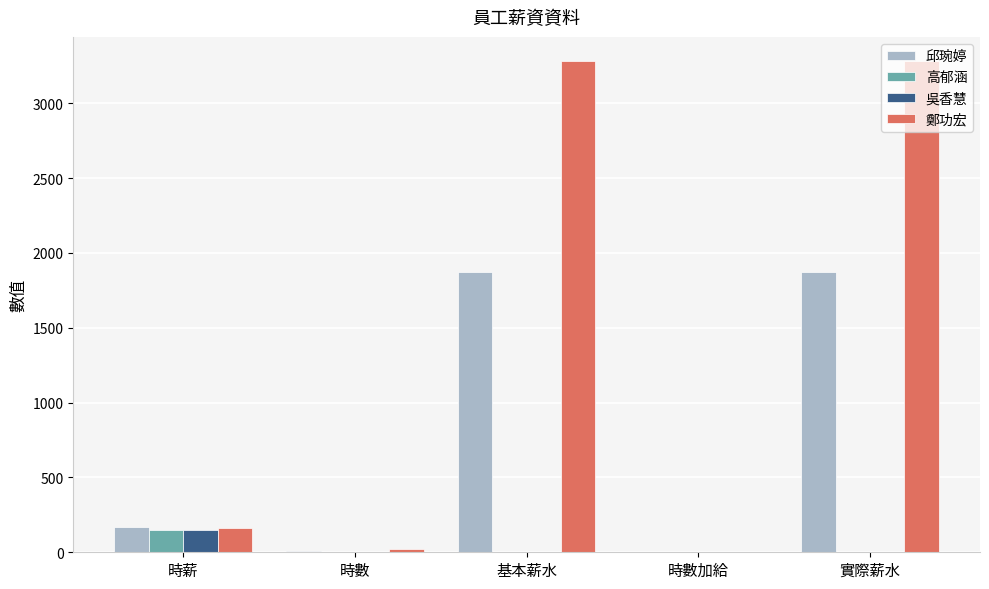

What is the sum of all 高郁涵 values?

150.0